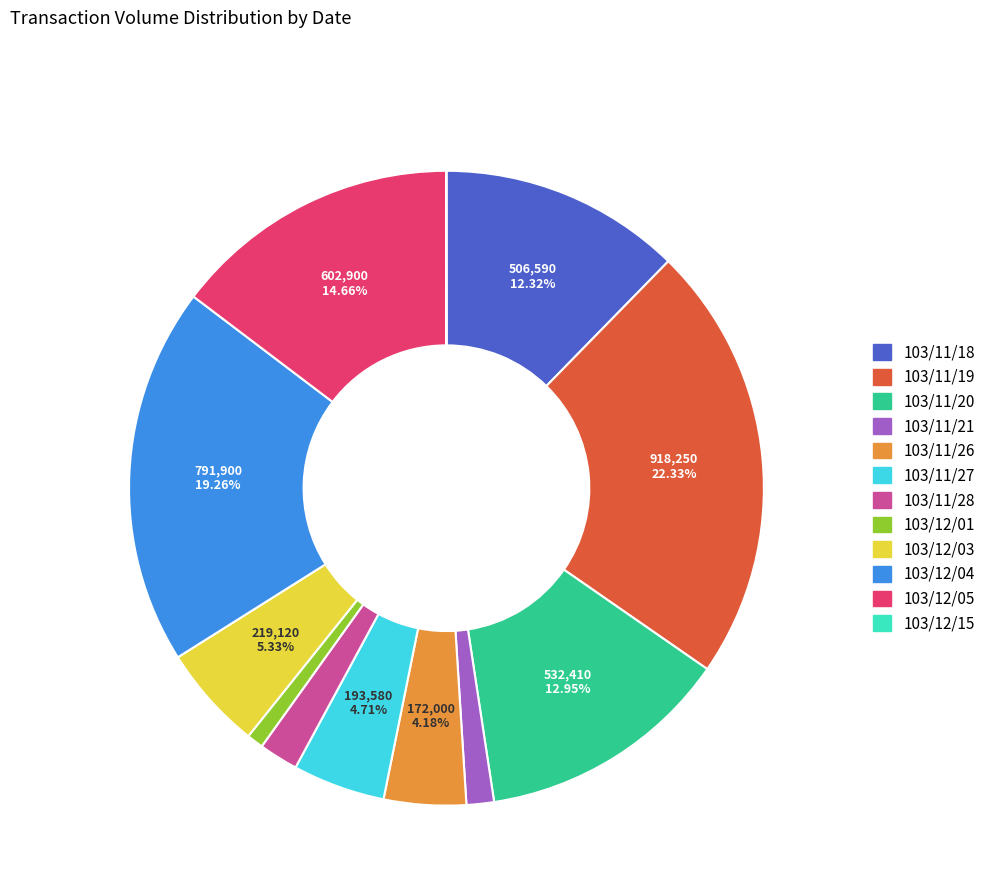

To the nearest percent, what is the average slice percentage?

8%